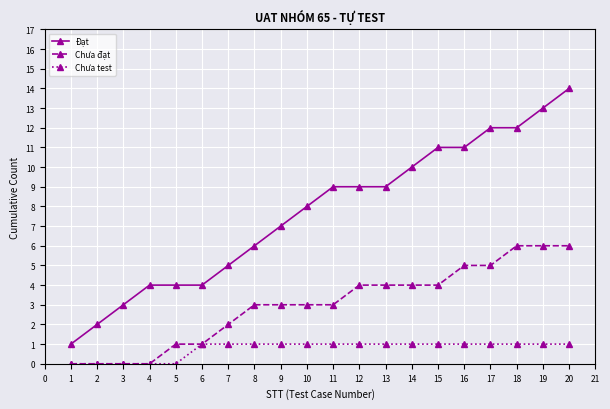

What are all the series names shown in the legend?

Đạt, Chưa đạt, Chưa test